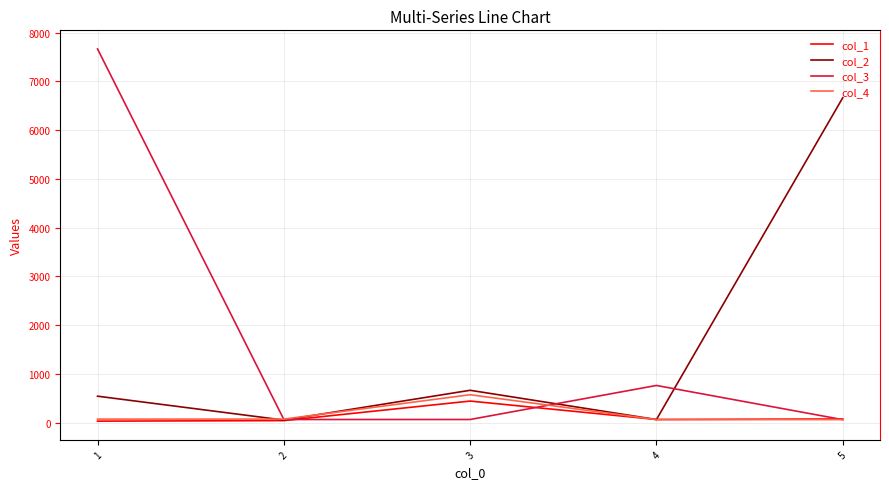

Count the number of categories in the chart.

5